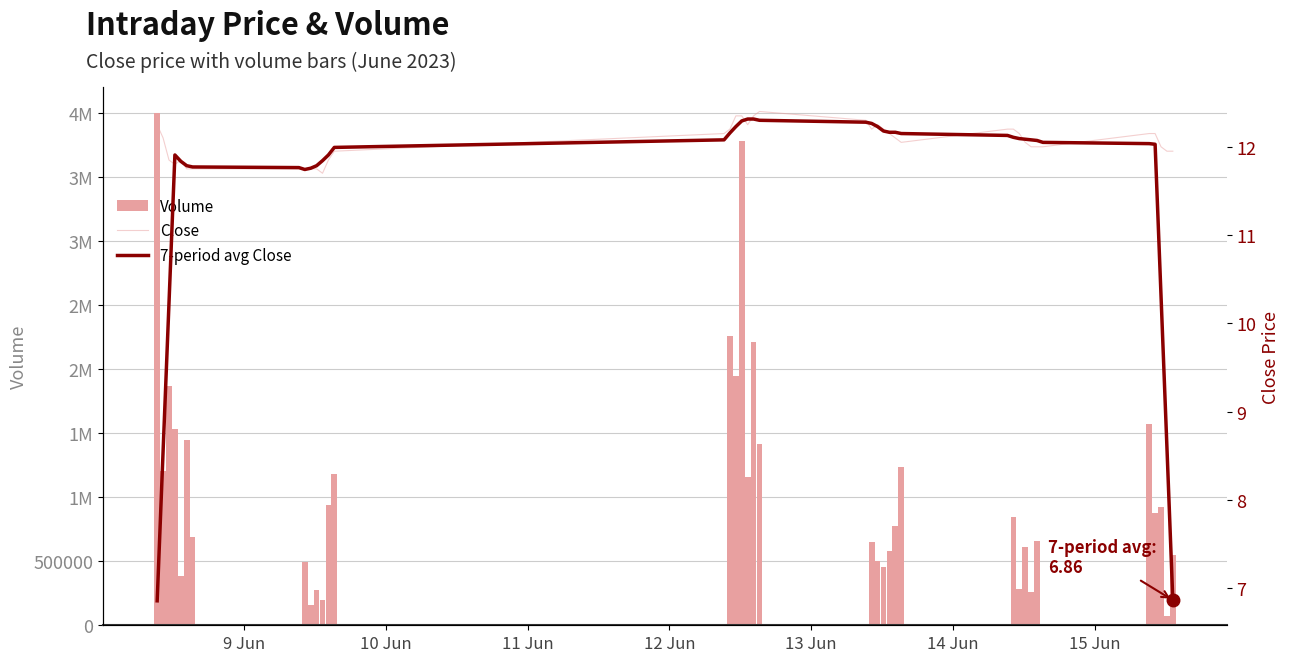

Is the value of 7-period avg Close at 14 greater than the value of Volume at 26?

No